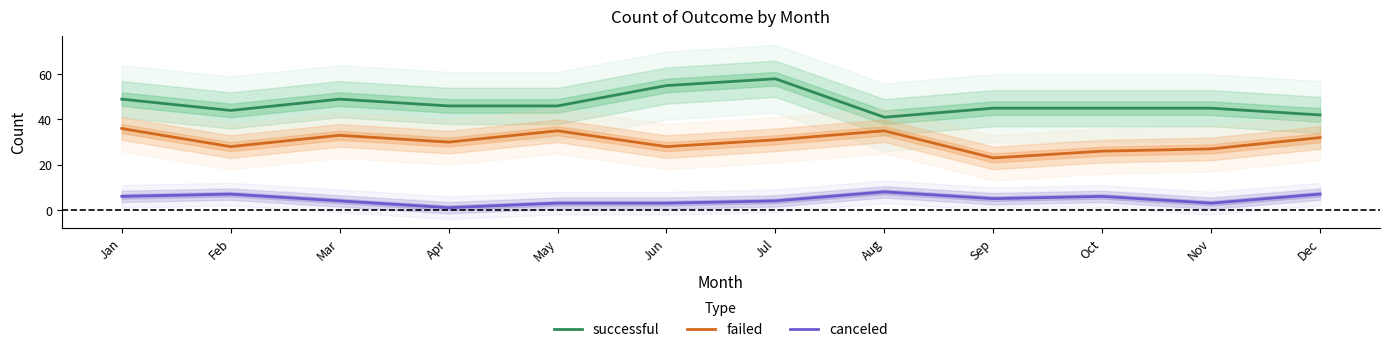

Which series changed the most between Apr and May?

failed